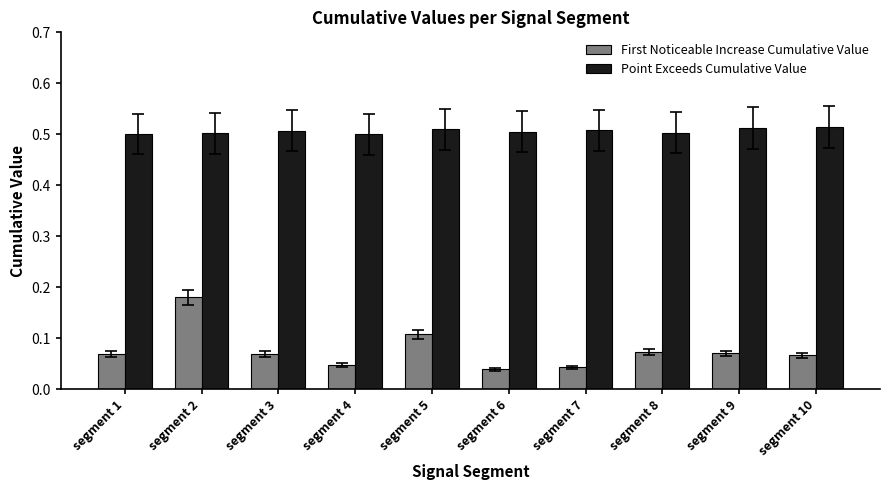

Which series has the widest spread of values?

First Noticeable Increase Cumulative Value